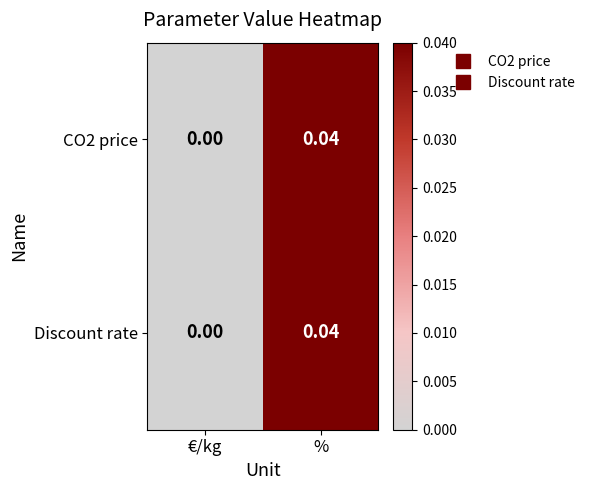

How many data points does each series have?

2